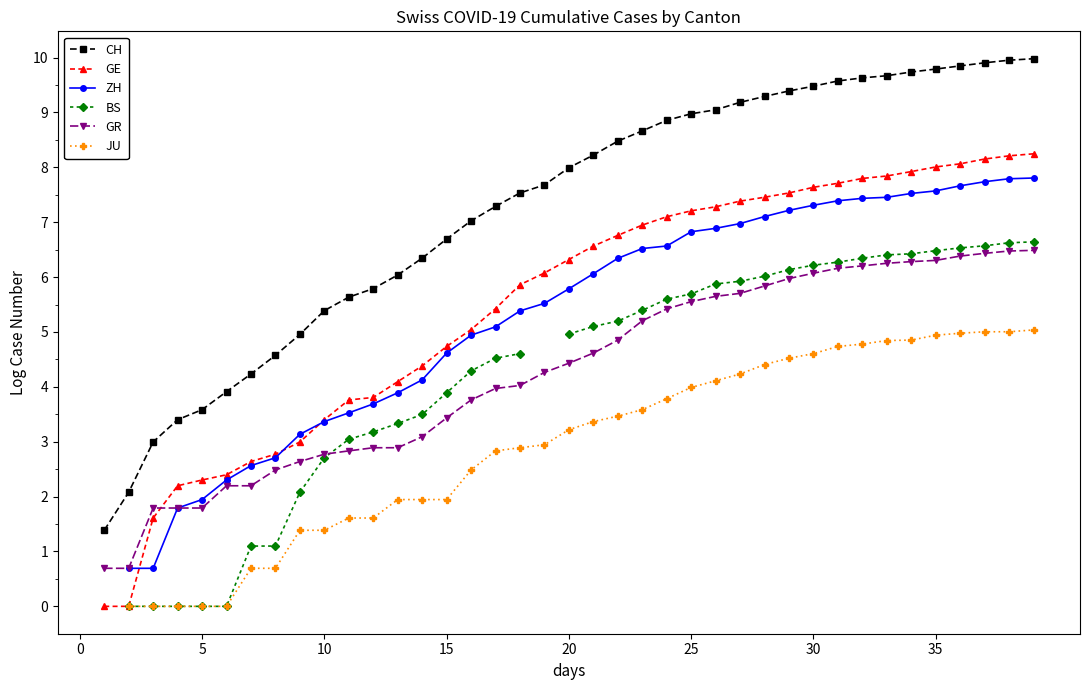

Where does the CH series first go above 7?

16